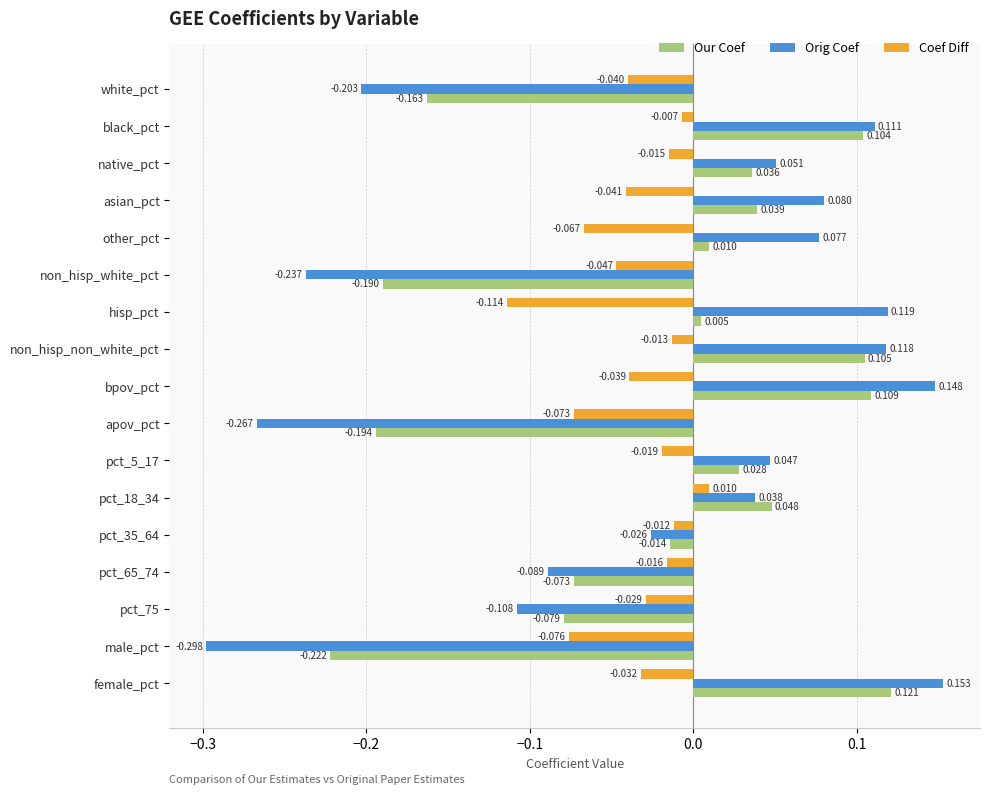

List the labels in order of Our Coef value, smallest first.

male_pct, apov_pct, non_hisp_white_pct, white_pct, pct_75, pct_65_74, pct_35_64, hisp_pct, other_pct, pct_5_17, native_pct, asian_pct, pct_18_34, black_pct, non_hisp_non_white_pct, bpov_pct, female_pct